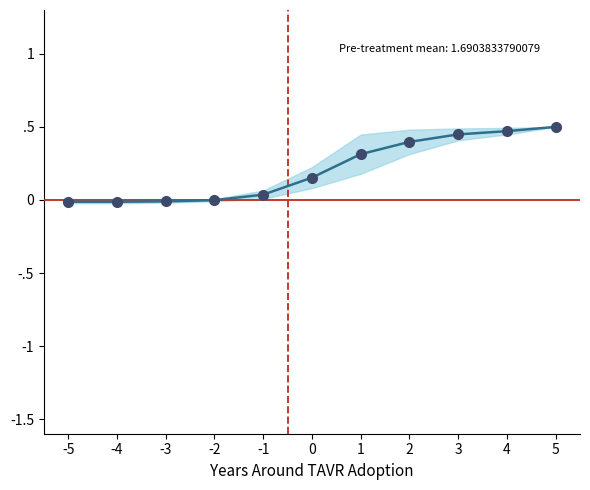

What is the difference between the maximum and minimum values?

0.5